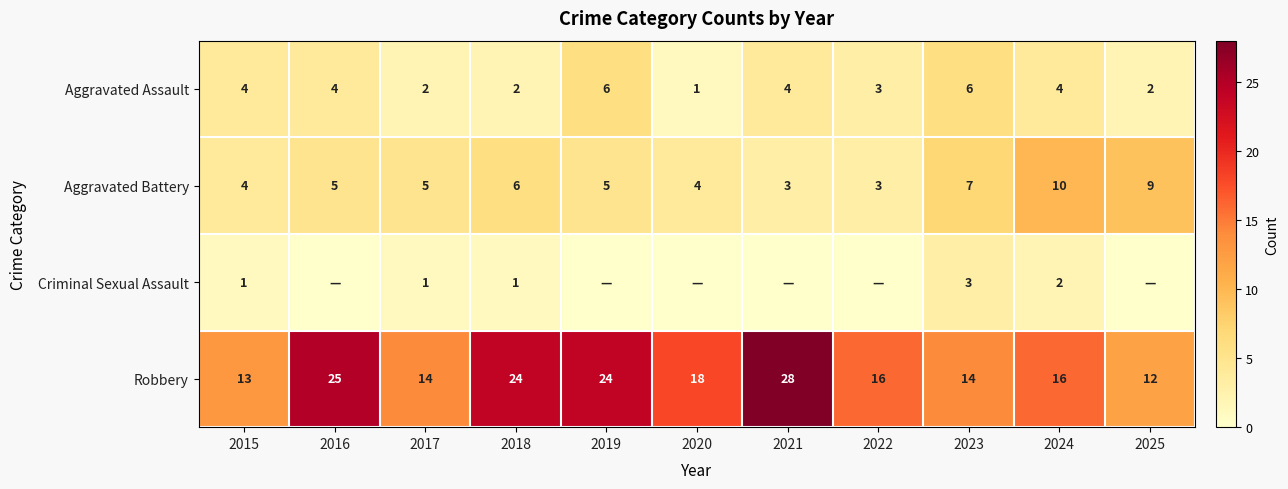

What is the sum of all Aggravated Assault values?

38